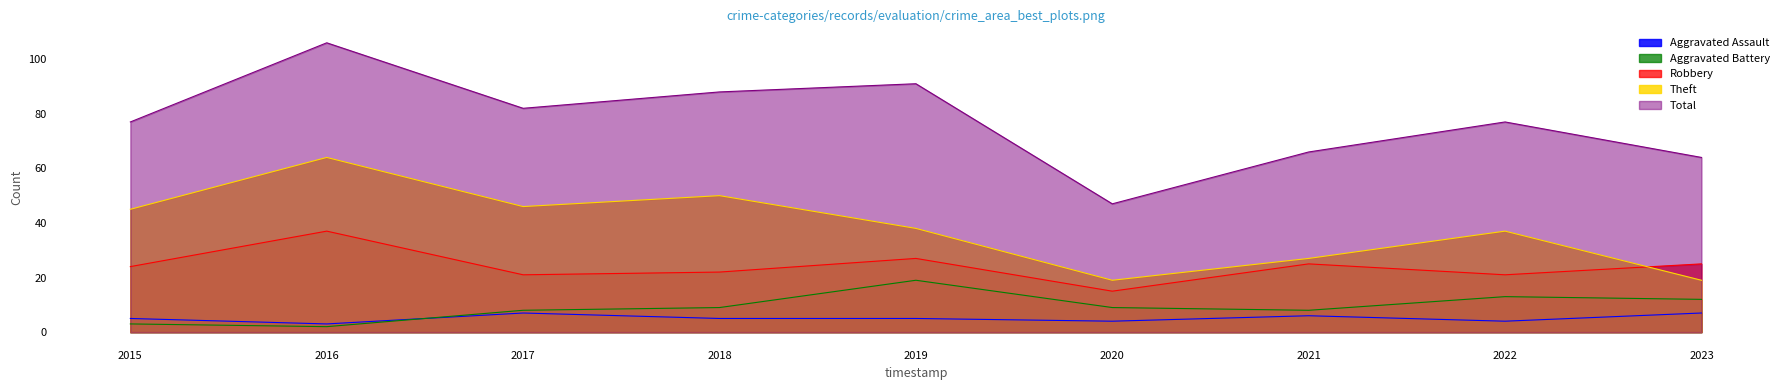

What value does the Robbery series have at 2017?

21